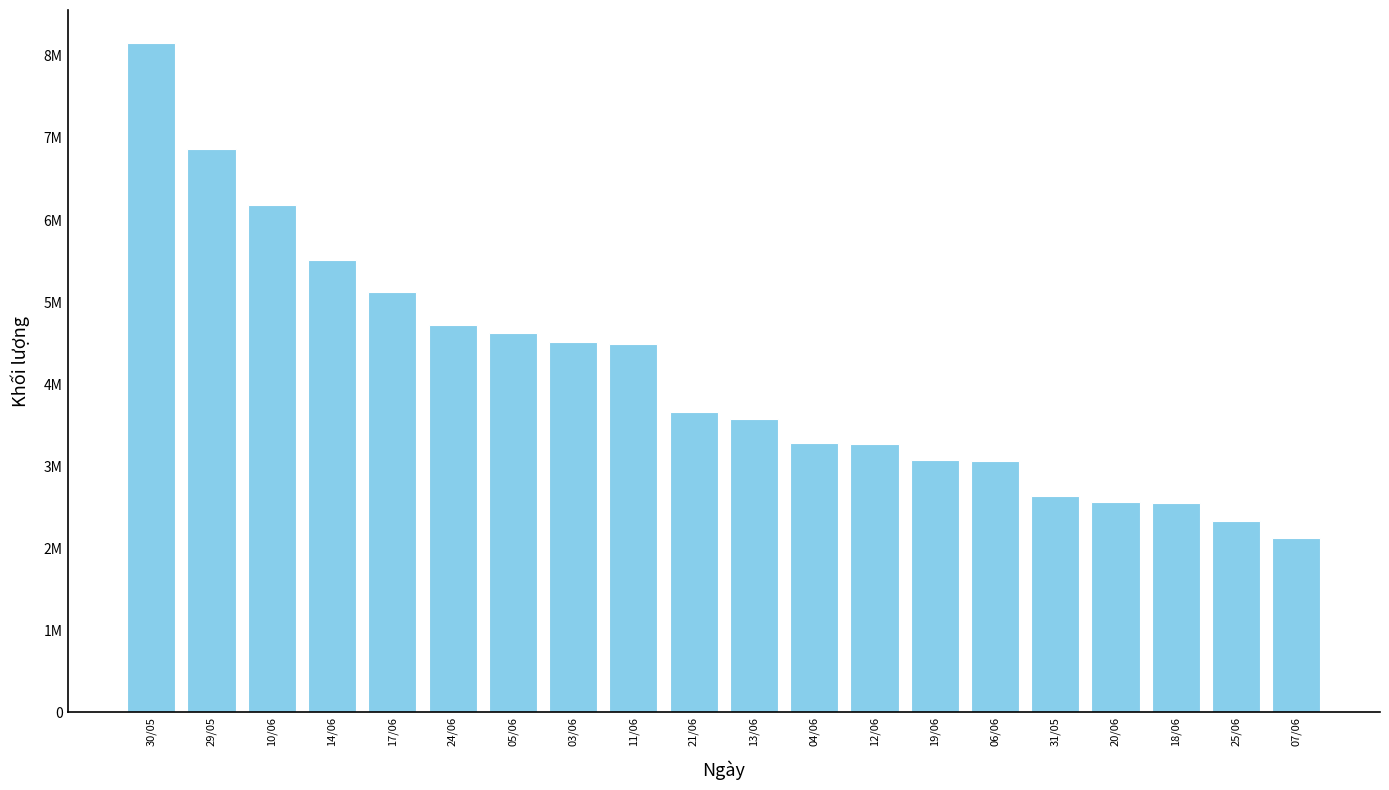

Are the bars horizontal?

No